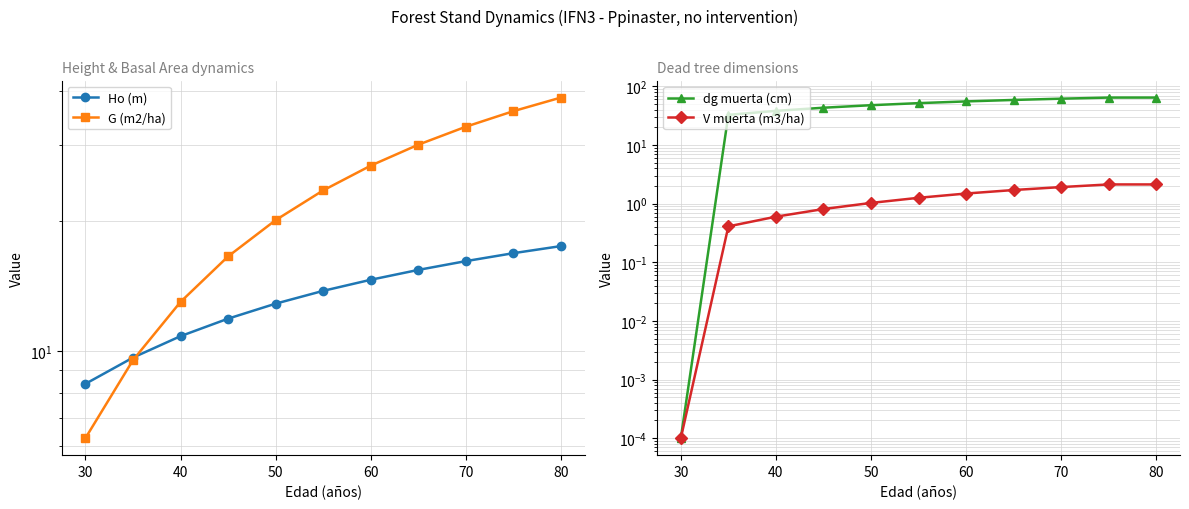

True or false: V muerta (m3/ha) and Ho (m) cross at least once.

False